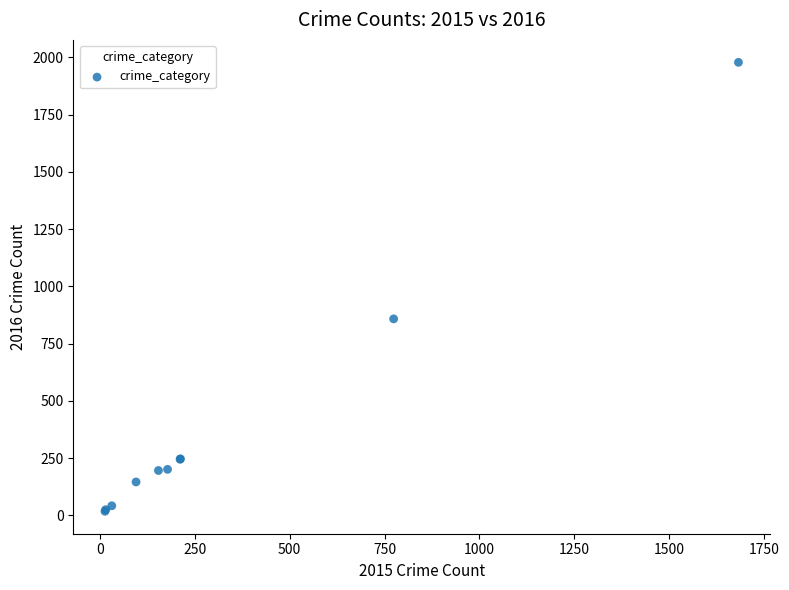

What Y value in the scatter plot is closest to 998?

858